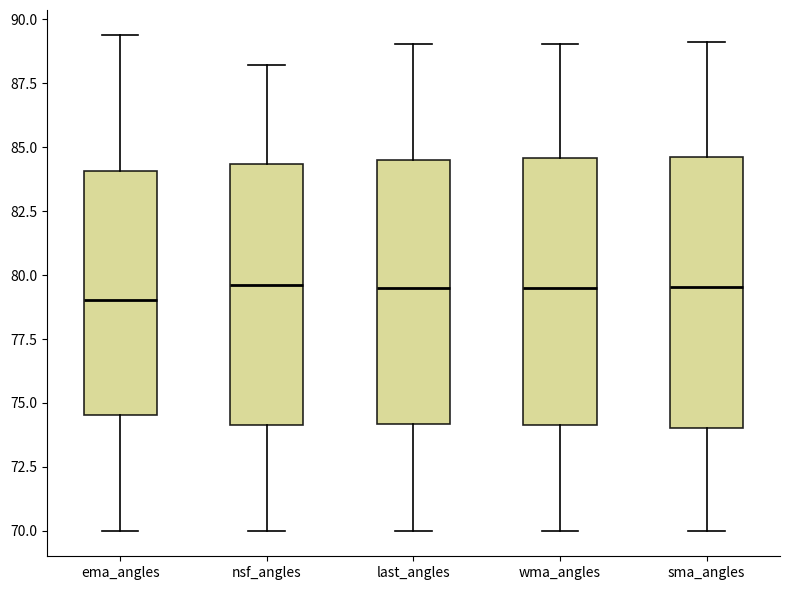

Reading left to right, transcribe this box plot: for each box, give where its median line is, the range the box spans, and where its two whiskers end, as read against the y-axis. The values are not printed on the chart, so give them approximately, as read against the axis.

ema_angles: median 79.0, box 74.5 to 84.0, whiskers 70.0 to 89.5
nsf_angles: median 79.5, box 74.0 to 84.5, whiskers 70.0 to 88.0
last_angles: median 79.5, box 74.0 to 84.5, whiskers 70.0 to 89.0
wma_angles: median 79.5, box 74.0 to 84.5, whiskers 70.0 to 89.0
sma_angles: median 79.5, box 74.0 to 84.5, whiskers 70.0 to 89.0